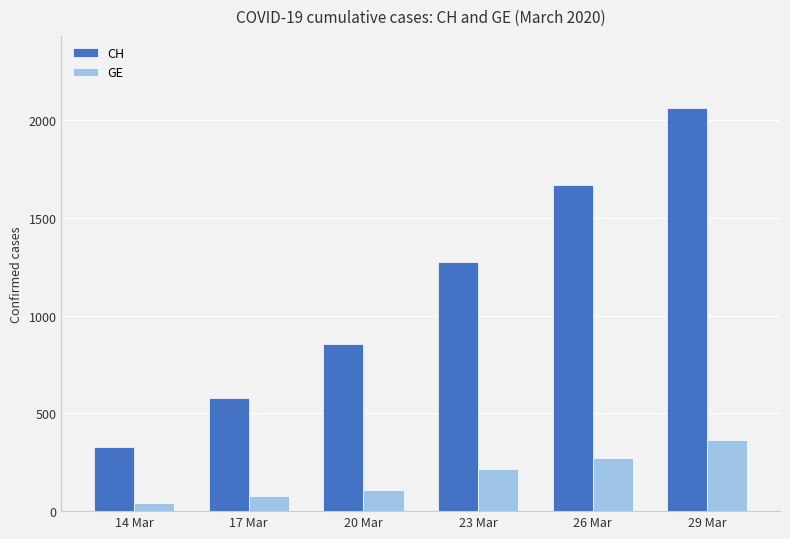

What is the value of the CH bar at the 5th from the left?

1670